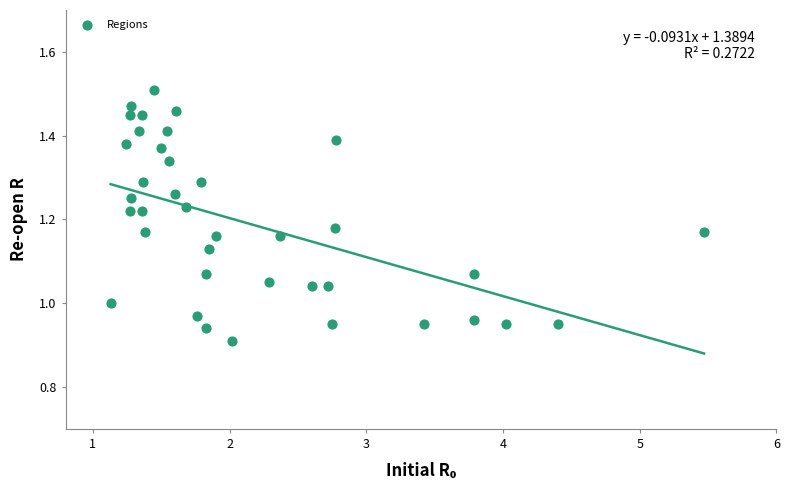

What is the range of X values (max minus min)?

4.3